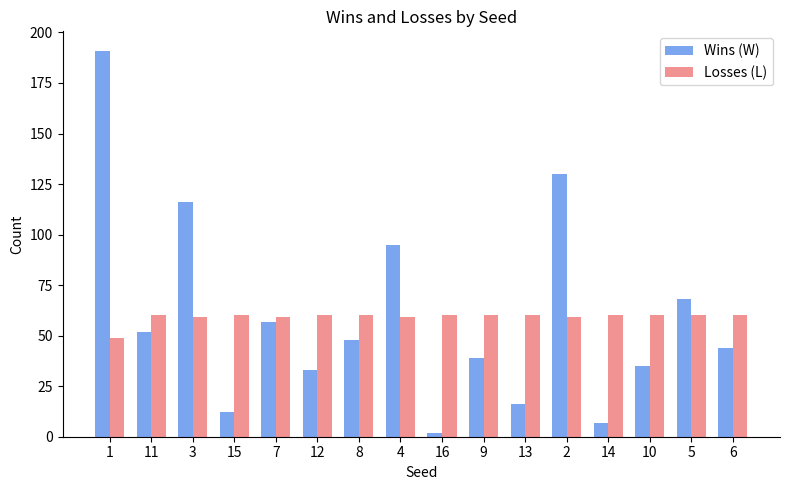

Reading right to left, extract all data points from this chart.

Wins (W): 44	68	35	7	130	16	39	2	95	48	33	57	12	116	52	191
Losses (L): 60	60	60	60	59	60	60	60	59	60	60	59	60	59	60	49